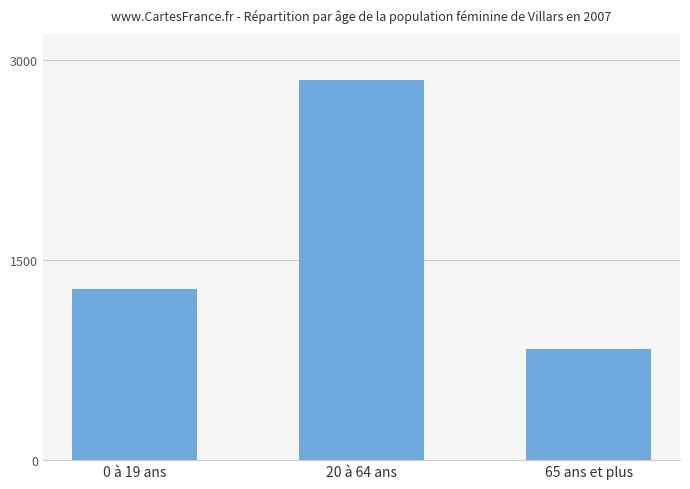

What is the ratio of the value at 0 à 19 ans to the value at 65 ans et plus?

1.5